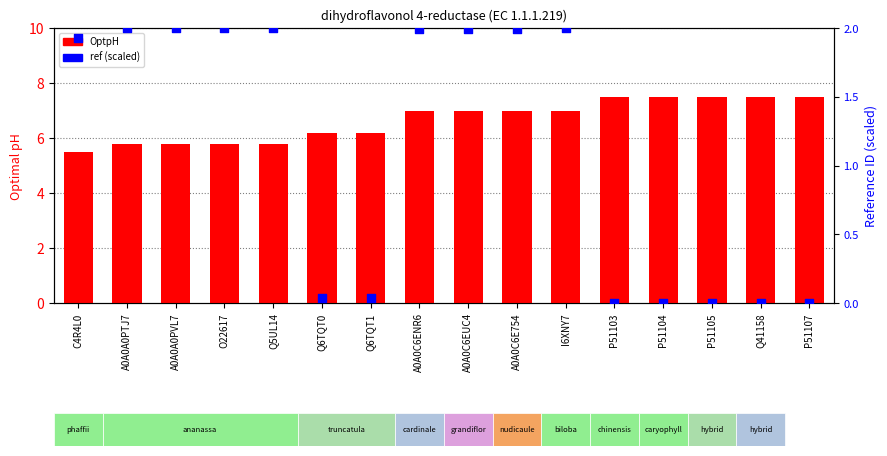

What is the total value across all series at P51105?

7.5